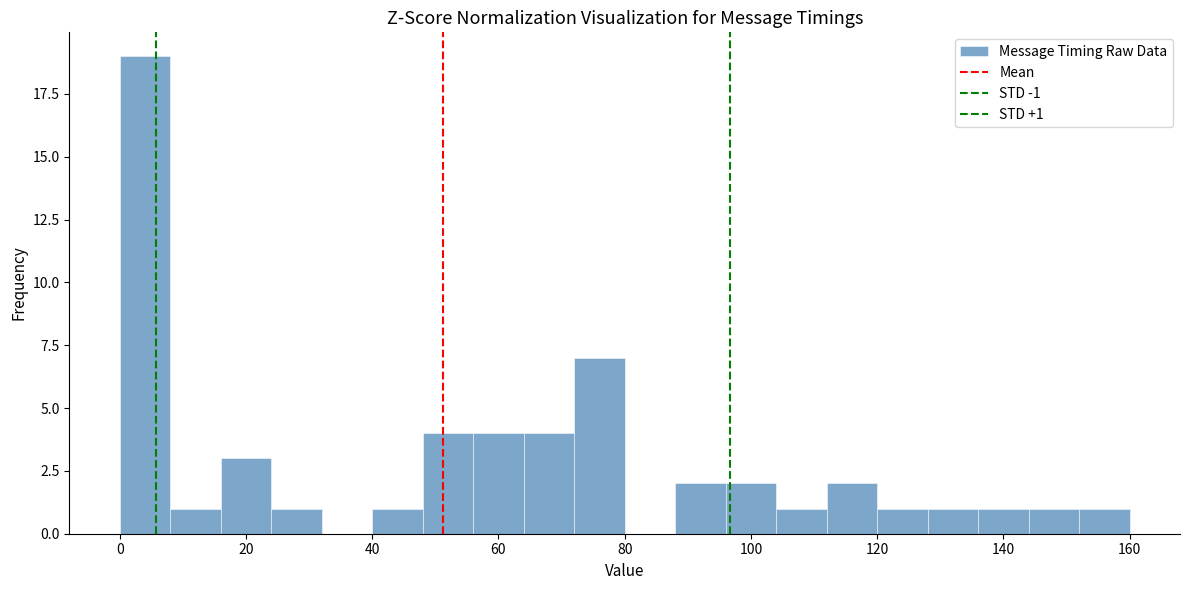

Over which range of the x-axis is the bar tallest?

0 to 8